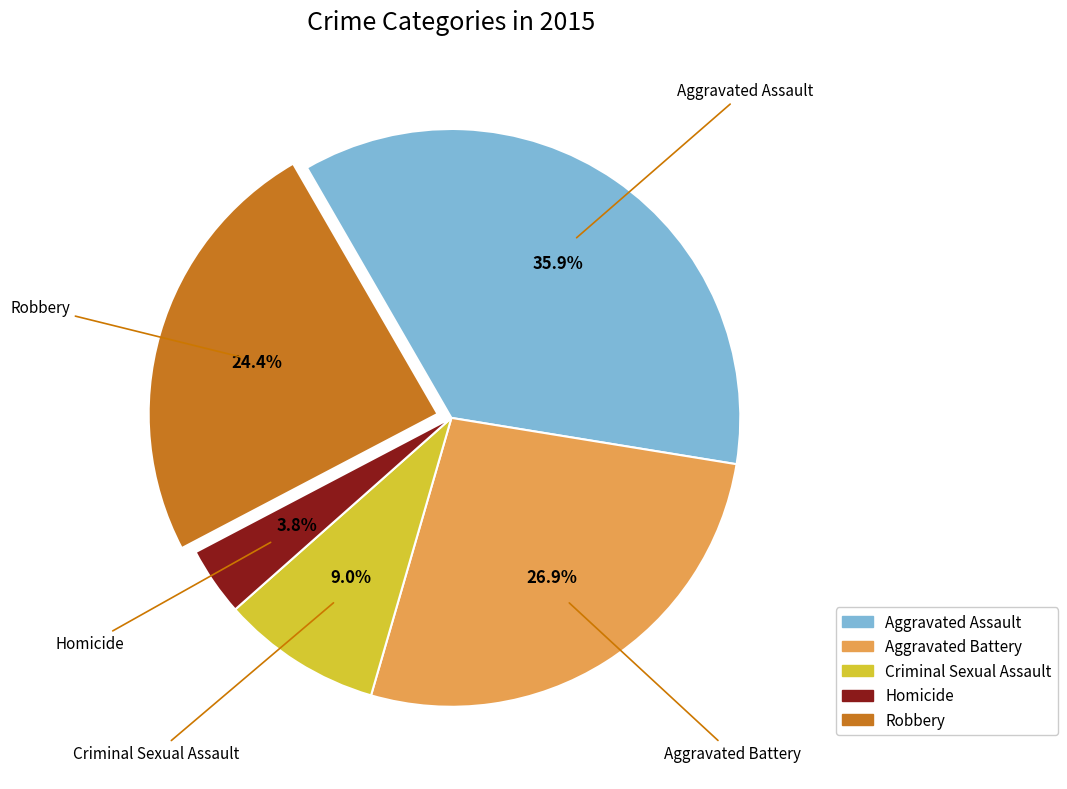

Approximately how many times larger is the value at Aggravated Assault compared to Robbery?

1.5